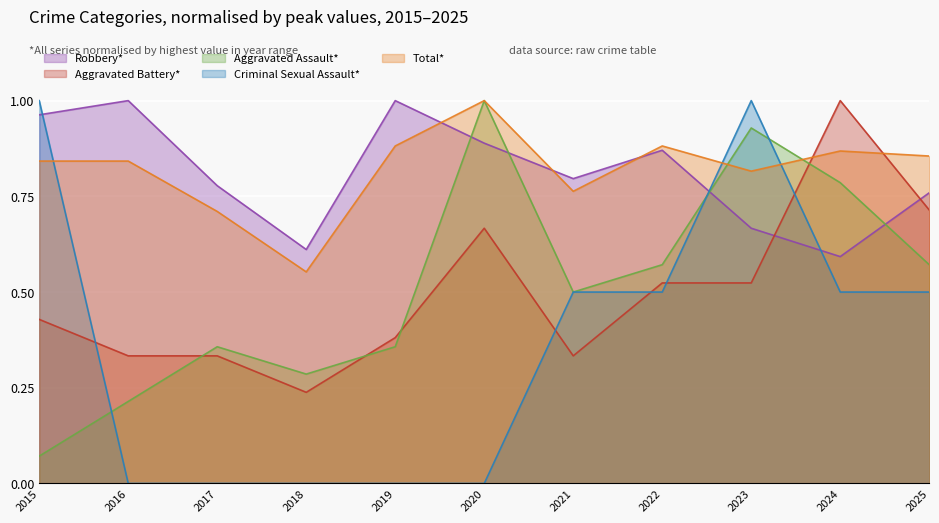

The Criminal Sexual Assault series shows 0.5 at 2021. True or false?

True